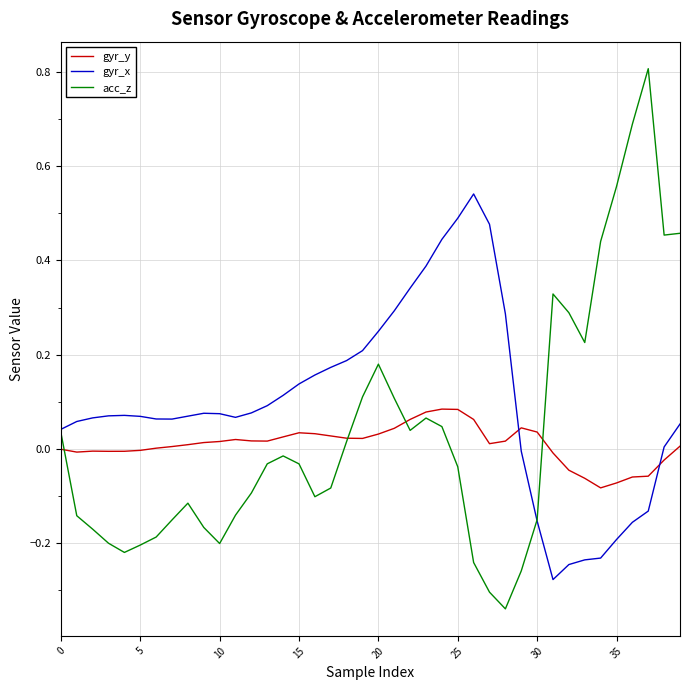

Rank the series by their maximum value, from highest to lowest.

acc_z, gyr_x, gyr_y